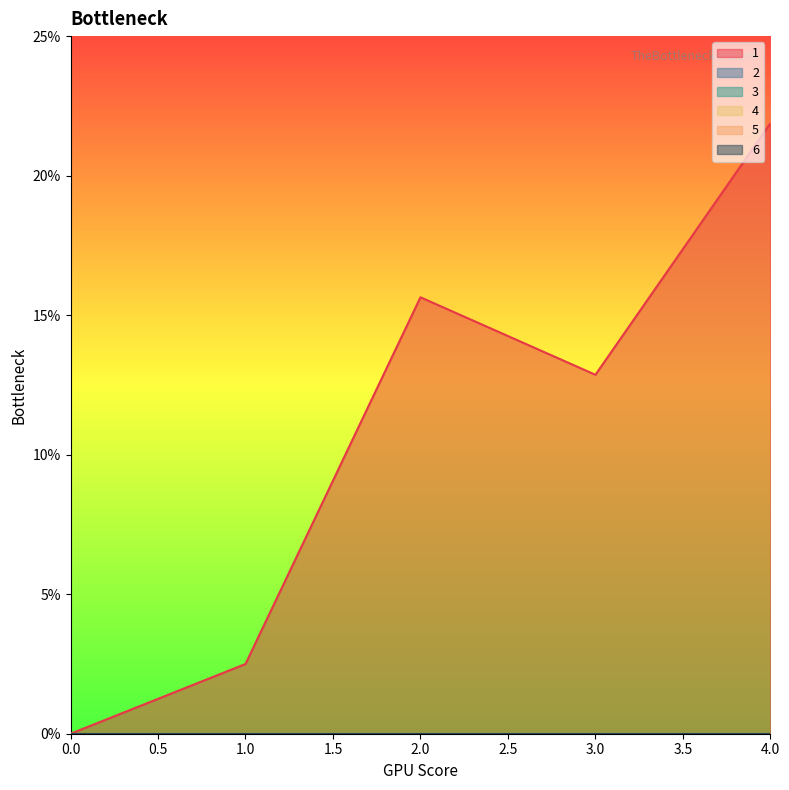

How many lines are shown in the chart?

6